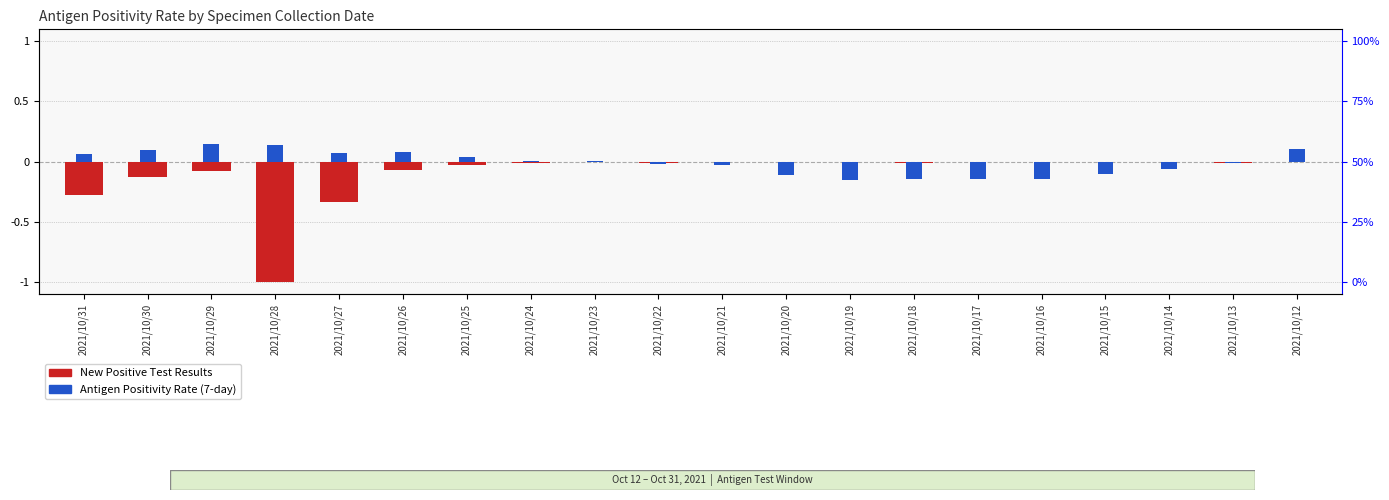

How many bars are there in total?

40